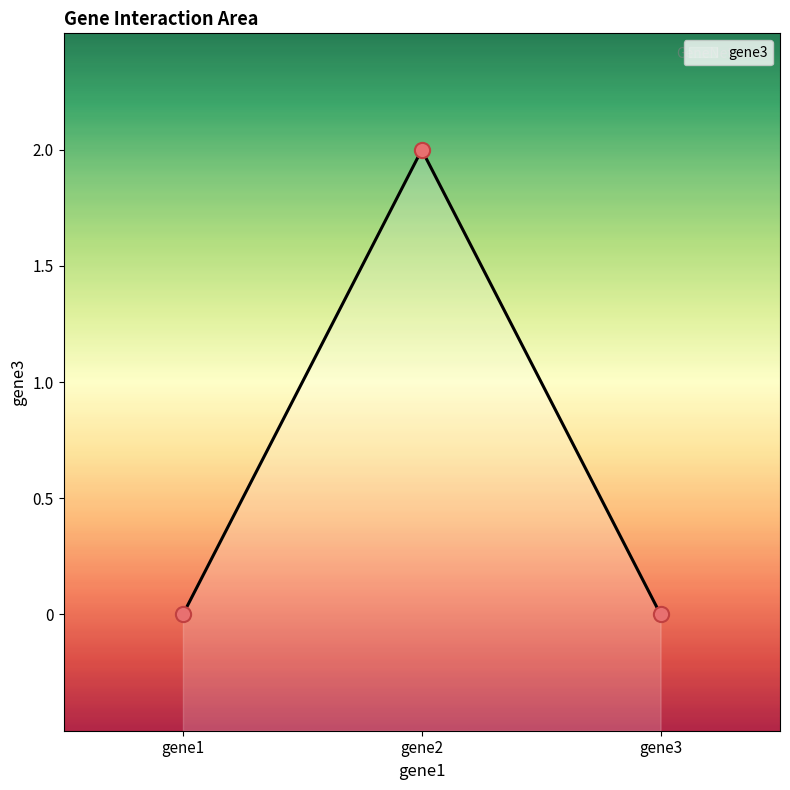

Which has a higher value, gene1 or gene3?

gene1